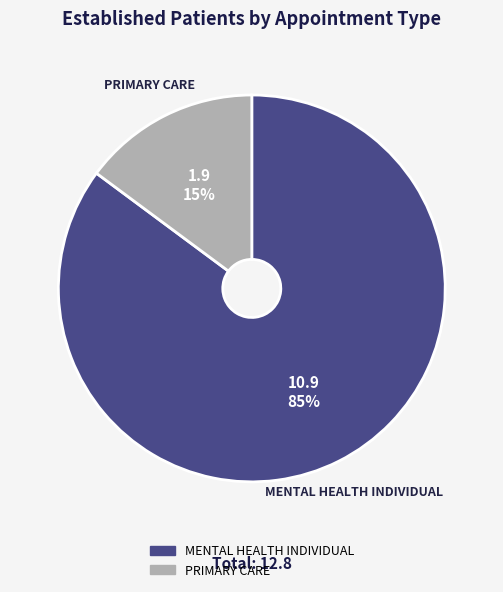

To the nearest percent, what portion does PRIMARY CARE represent?

15%